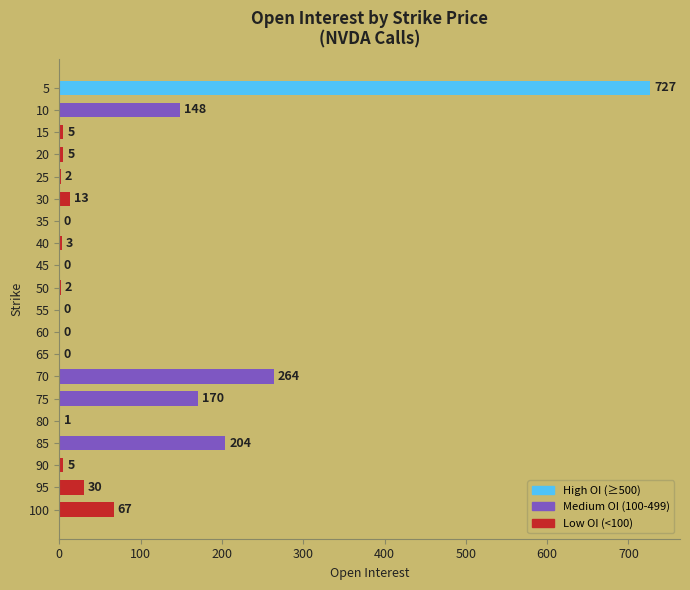

What is the change in value from 40 to 95?

+27